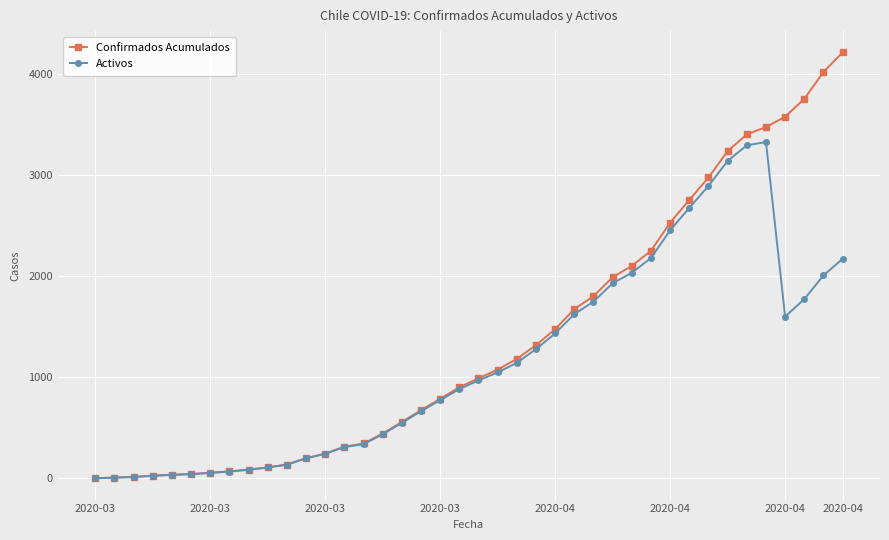

What is the maximum value shown in the chart?

4210